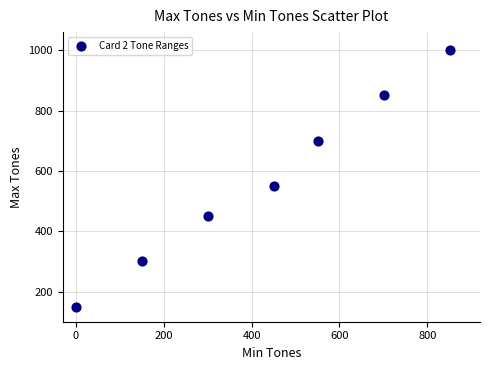

What is the range of X values (max minus min)?

851